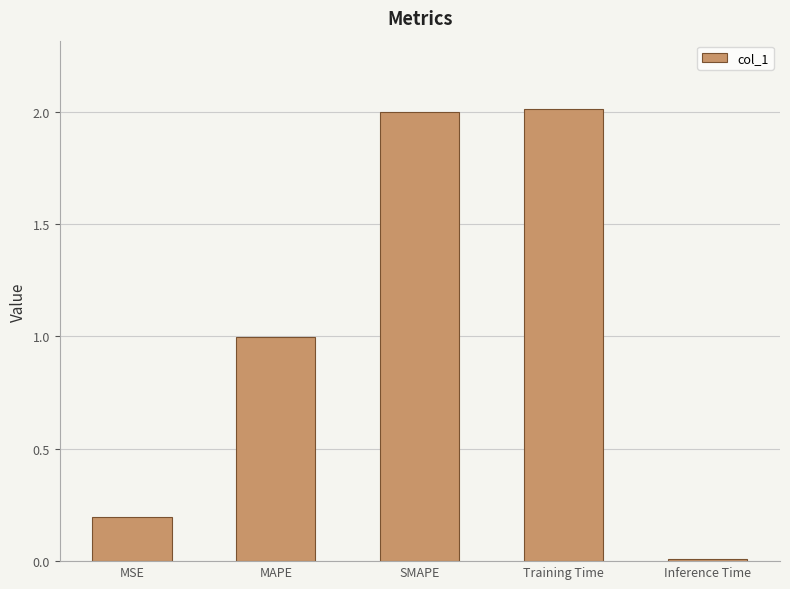

What position from the left is MAPE?

2